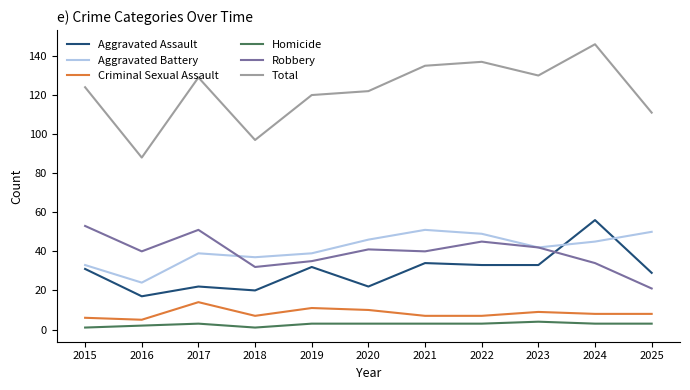

True or false: Aggravated Assault and Total intersect in this chart.

False